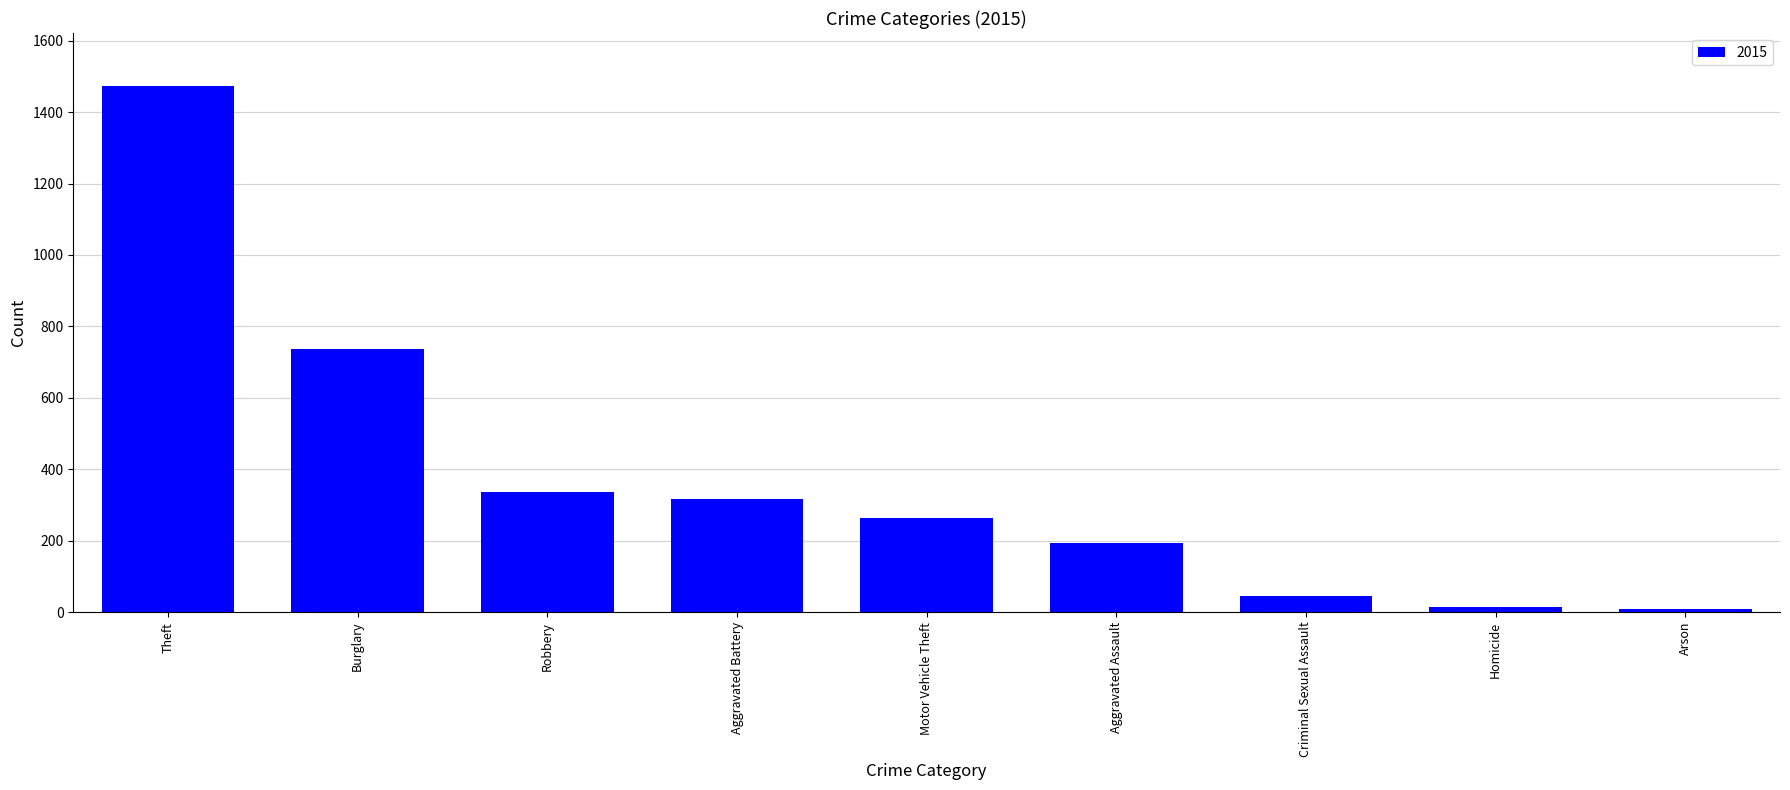

Which has a higher value, Arson or Motor Vehicle Theft?

Motor Vehicle Theft